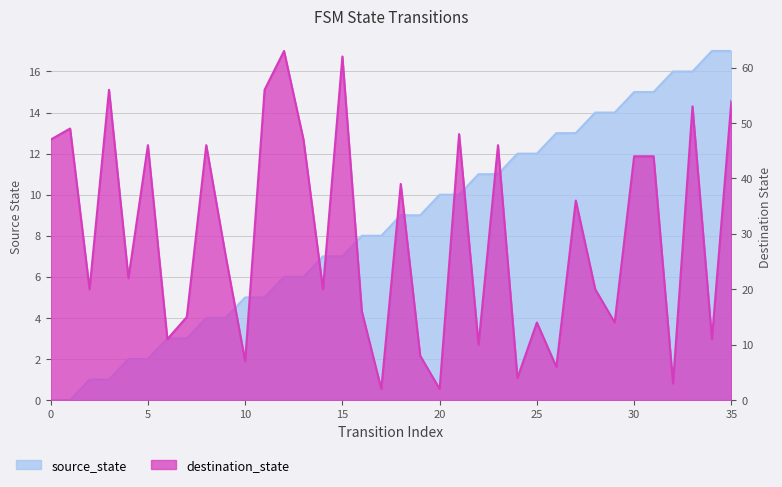

What is the sum of all destination_state values?

1067